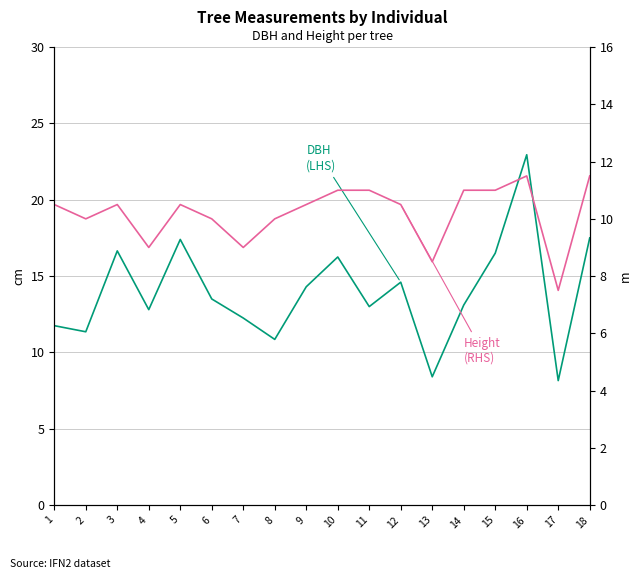

What are all the series names shown in the legend?

DBH (LHS), Height (RHS)